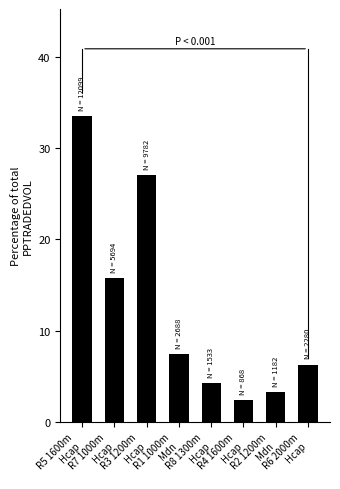

Reading left to right, what are all the values shown in this chart?

R5 1600m
Hcap=33.5	R7 1000m
Hcap=15.8	R3 1200m
Hcap=27.1	R1 1000m
Mdn=7.4	R8 1300m
Hcap=4.2	R4 1600m
Hcap=2.4	R2 1200m
Mdn=3.3	R6 2000m
Hcap=6.3